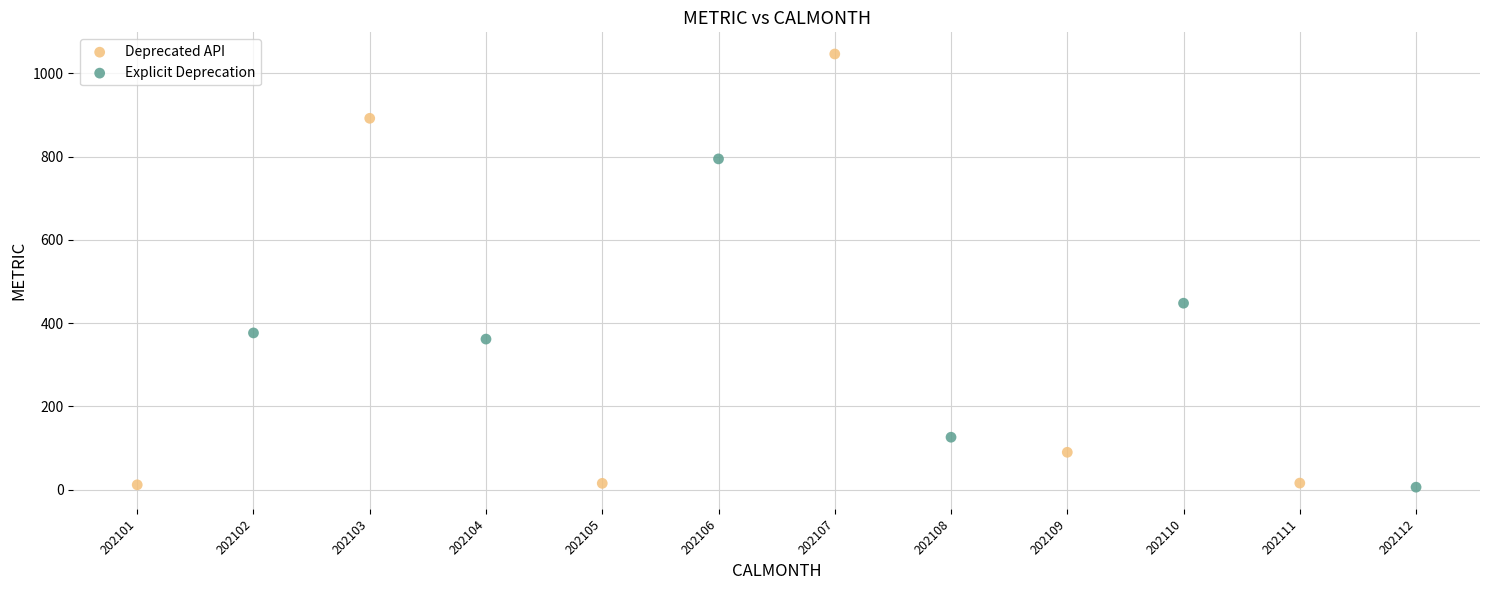

What are all the series names shown in the legend?

Deprecated API, Explicit Deprecation